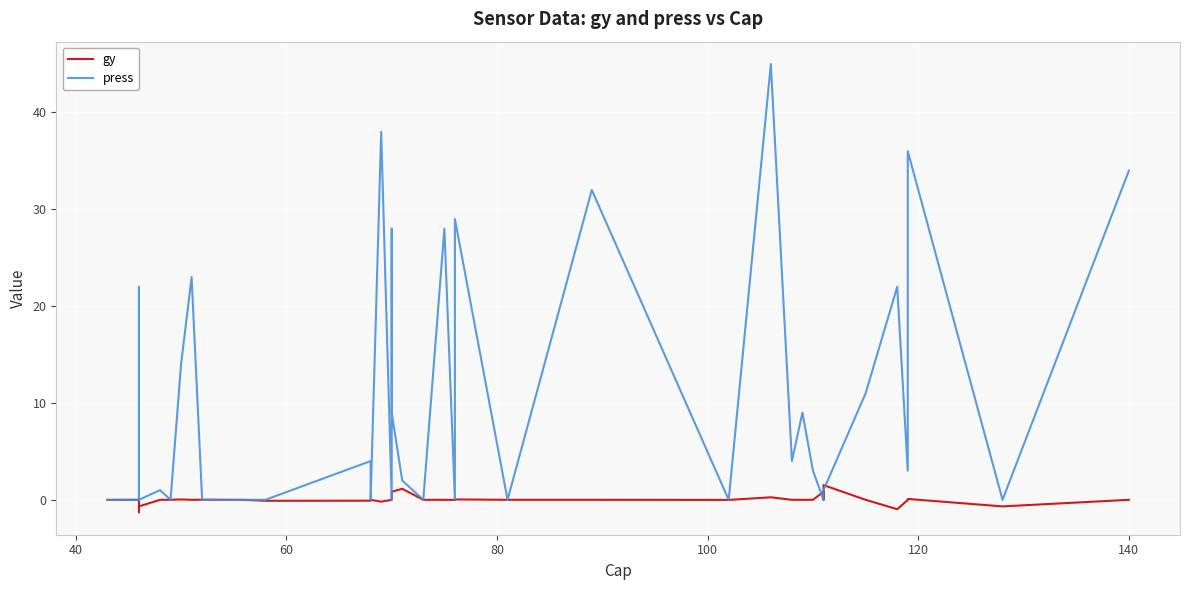

What is the value of the gy point at the 27th from the left?

0.3